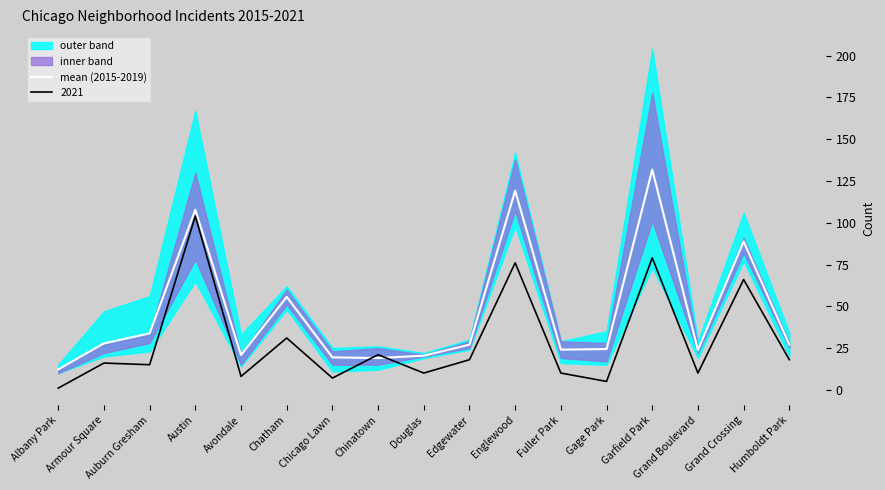

Which label corresponds to the smallest value in the chart?

Albany Park